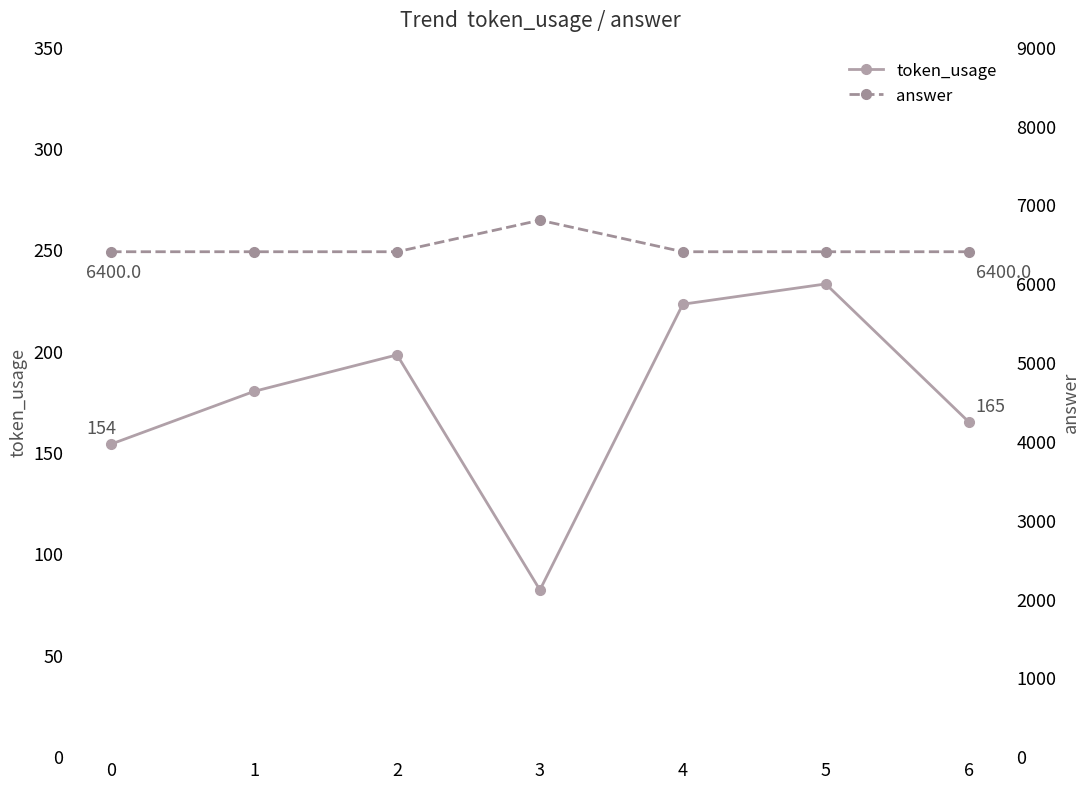

What is the value of the token_usage point at the 4th from the left?

82